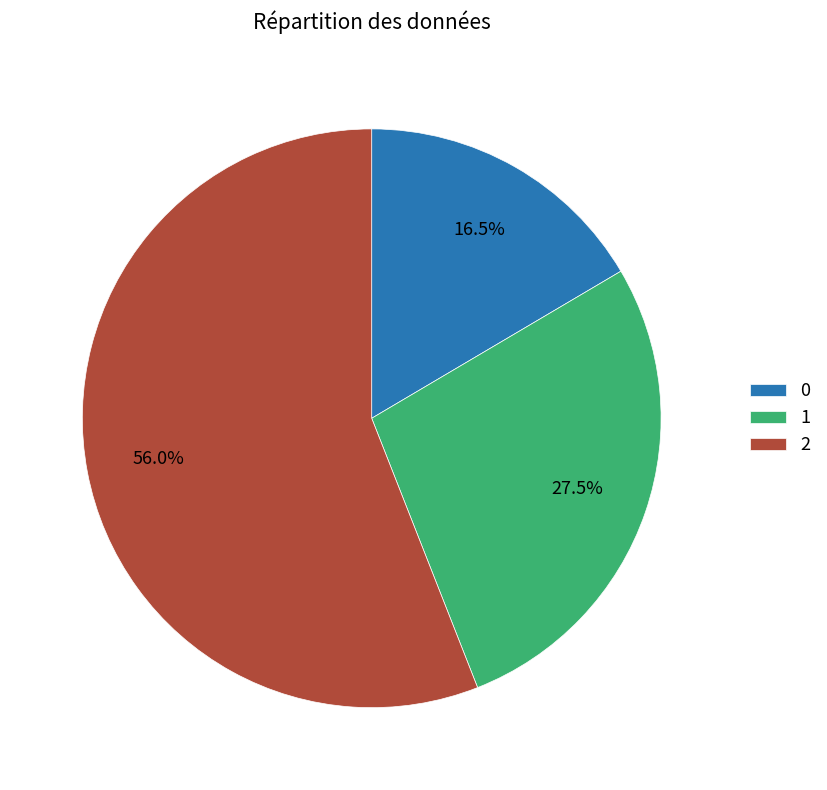

Is there a majority slice in this chart?

Yes